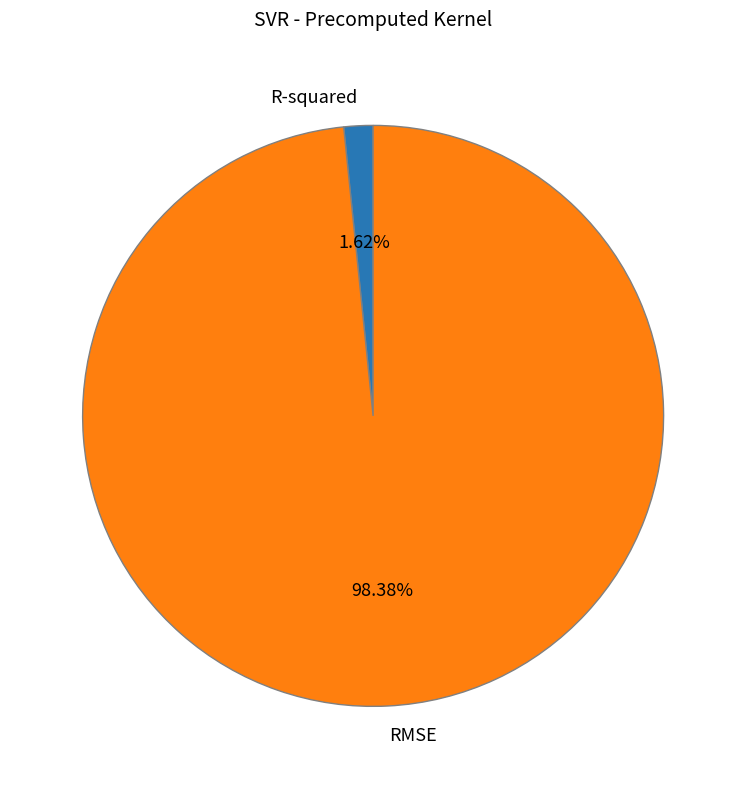

To the nearest percent, what percentage of the pie is RMSE?

98%